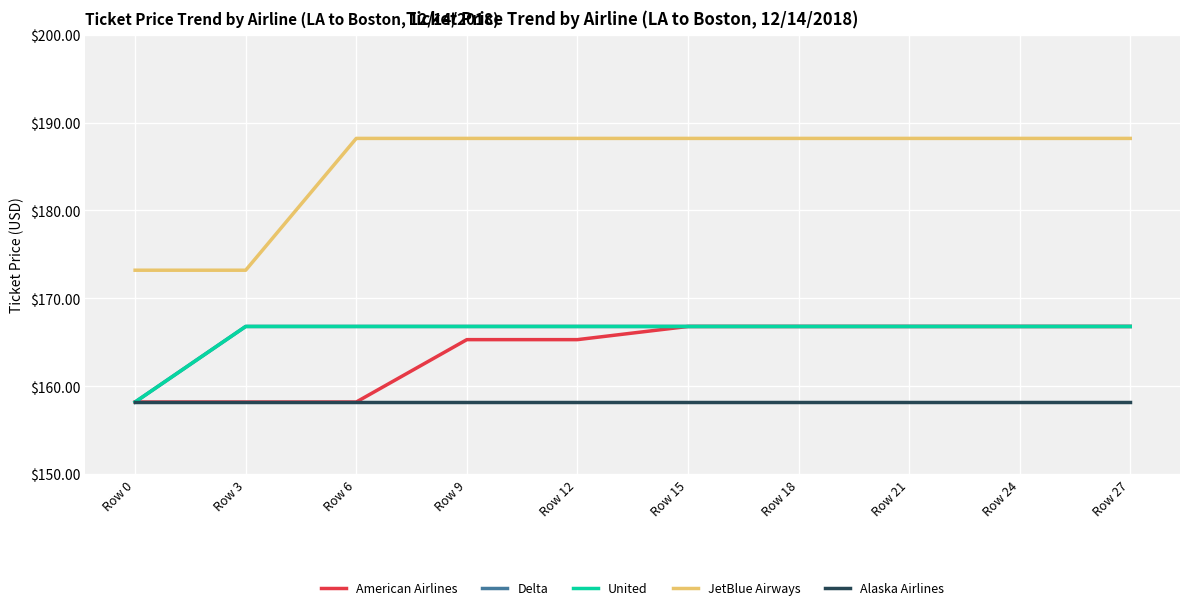

Does the chart display data point markers on the line(s)?

No